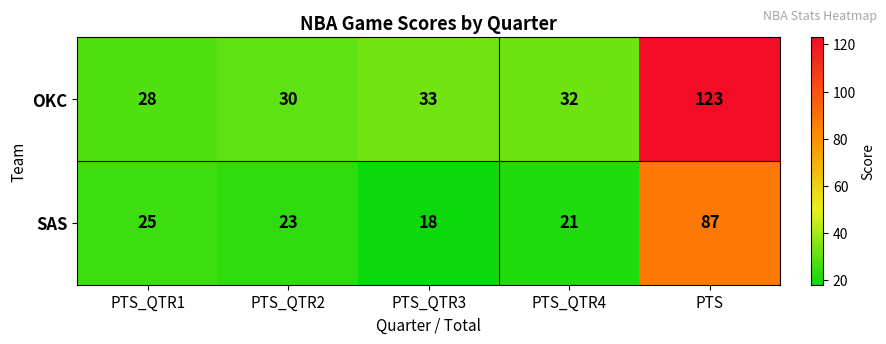

True or false: OKC has a value of 56 at PTS_QTR3.

False